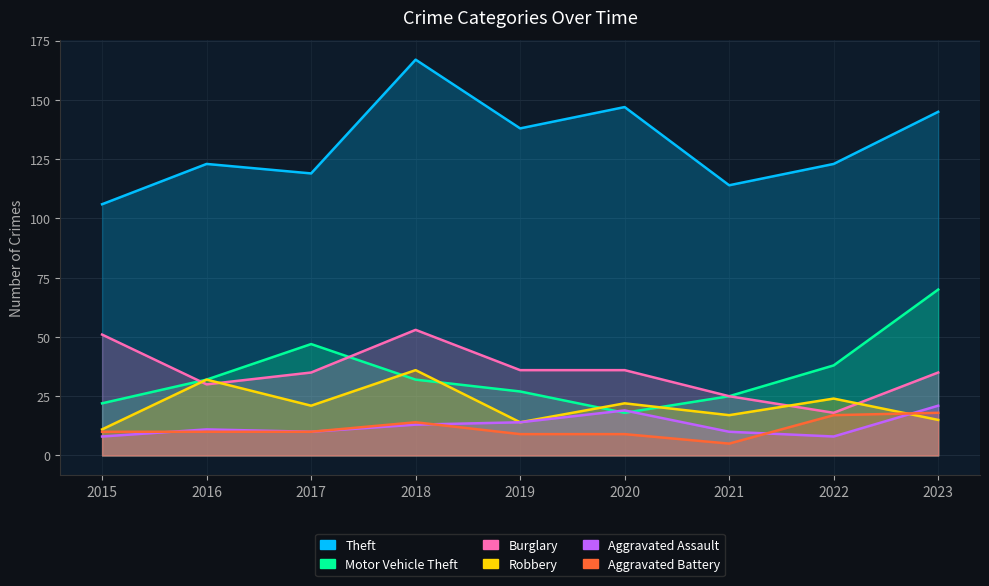

Does the chart have visible grid lines?

Yes